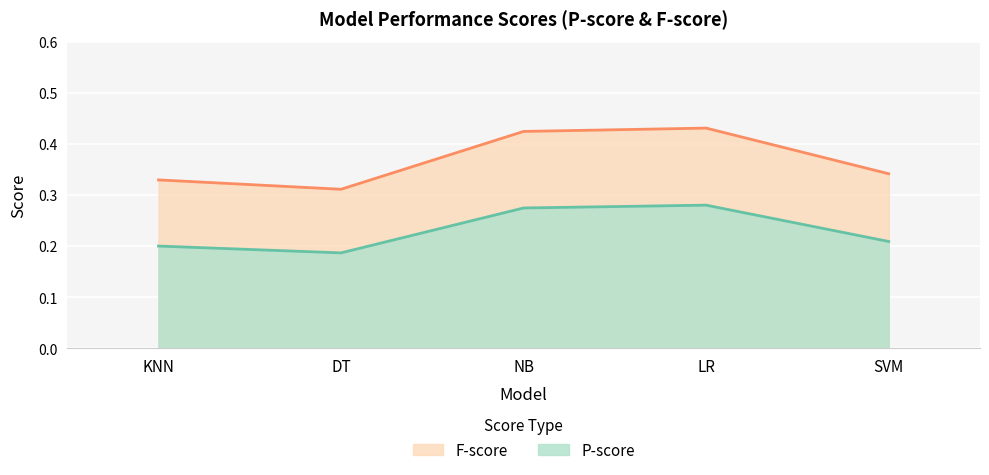

Which series has the largest range (max minus min)?

F-score